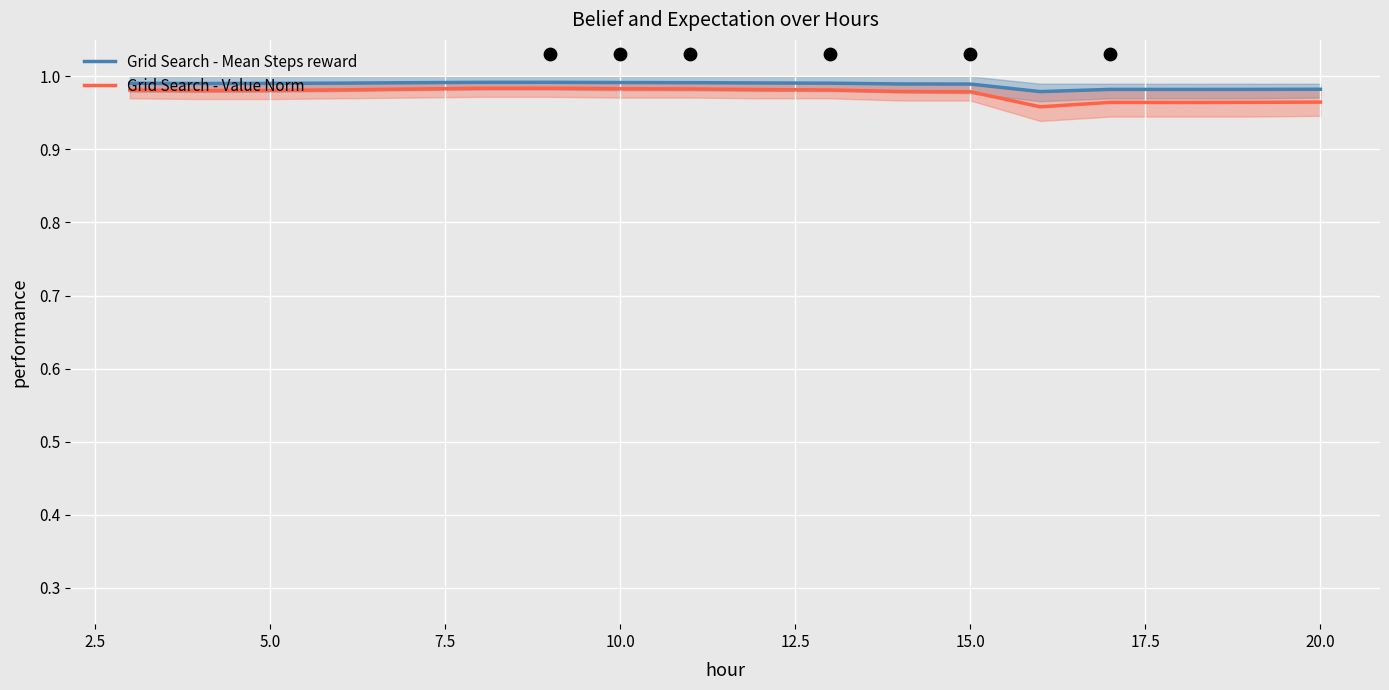

What are all the series names shown in the legend?

Grid Search - Mean Steps reward, Grid Search - Value Norm